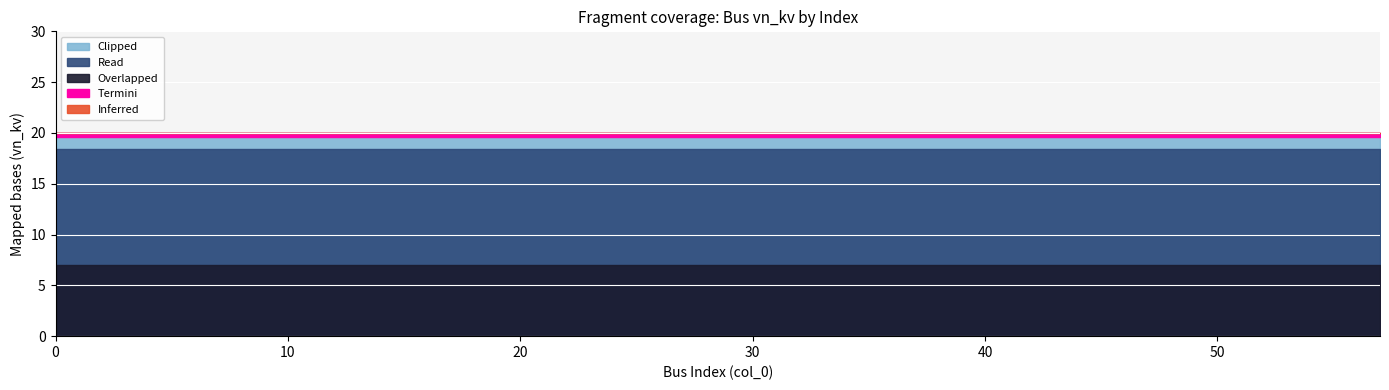

Between 36 and 9, which is larger?

36